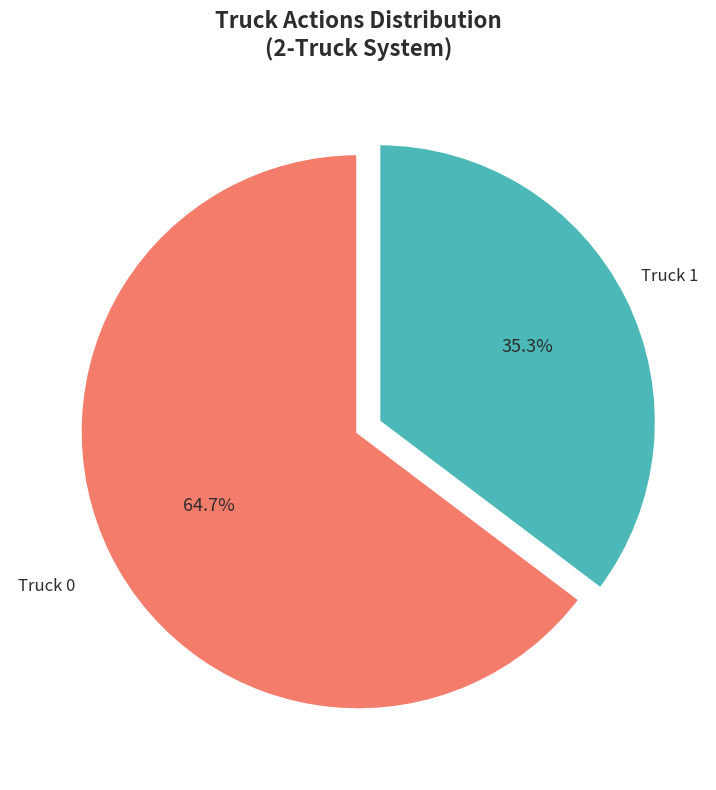

Rank the categories by value from highest to lowest.

Truck 0, Truck 1